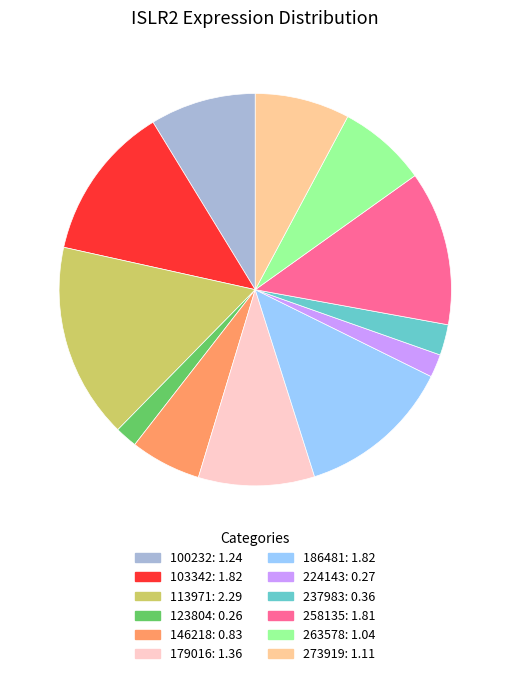

Is the sum of 263578 and 273919 greater than half?

No